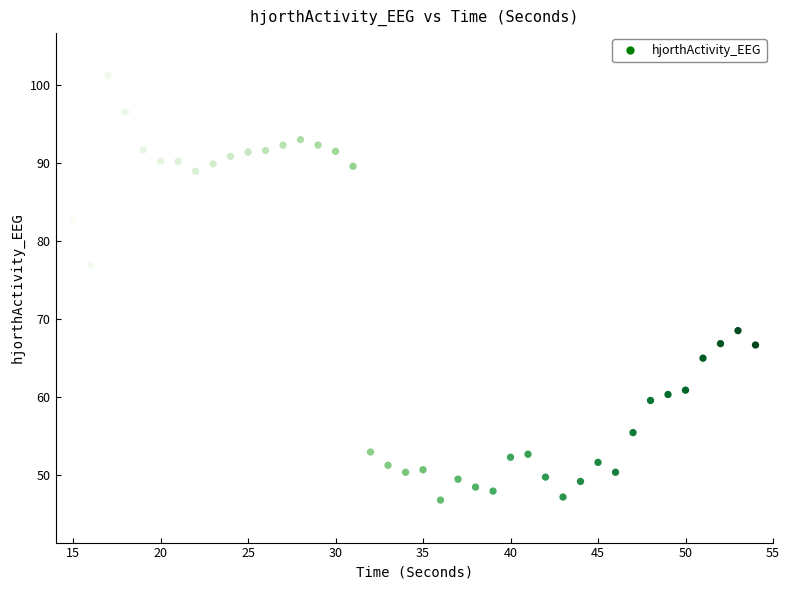

What is the range of X values (max minus min)?

39.0